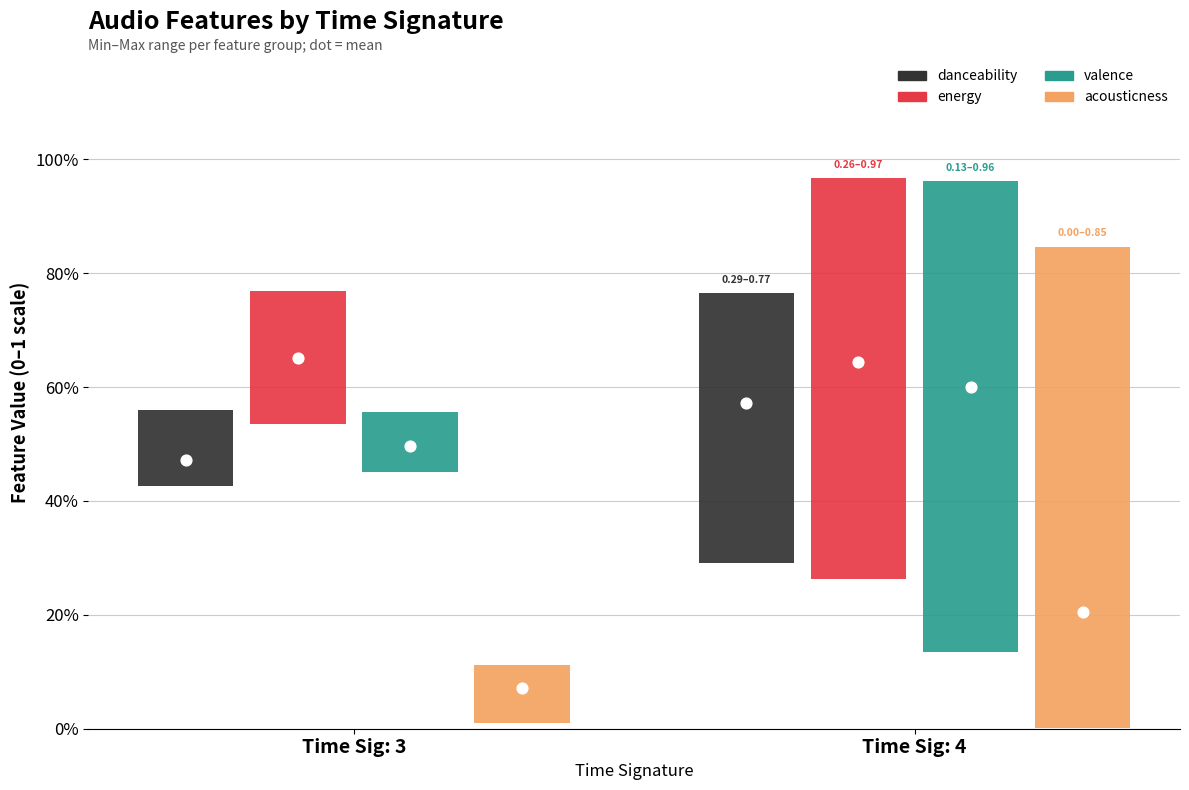

Which series reaches the maximum Y coordinate?

energy